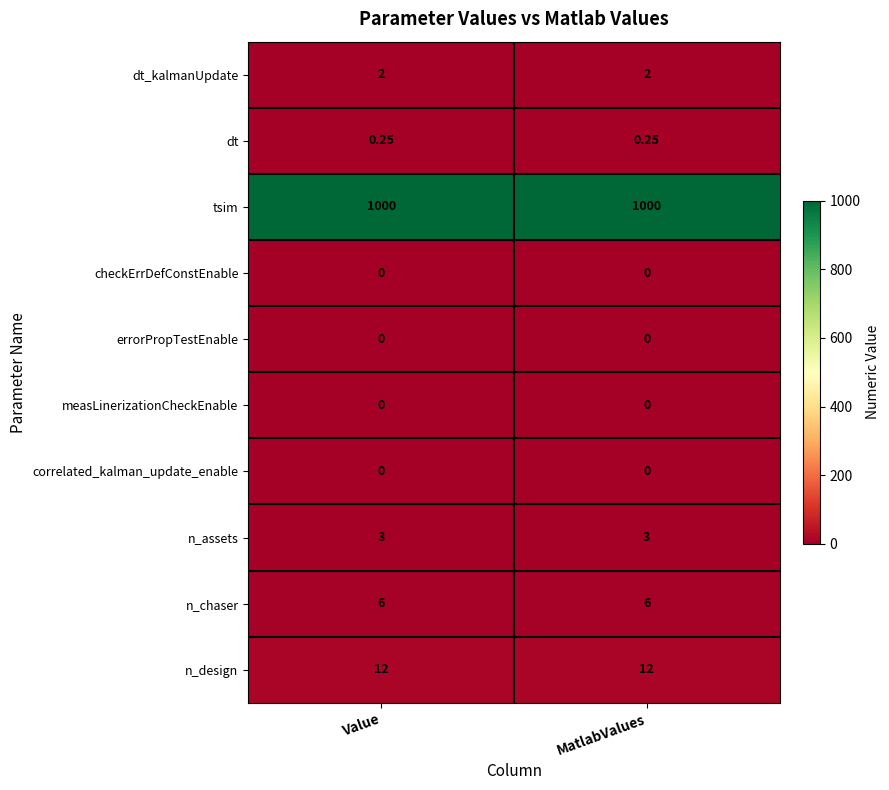

Is the value of tsim at Value greater than the value of measLinerizationCheckEnable at Value?

Yes